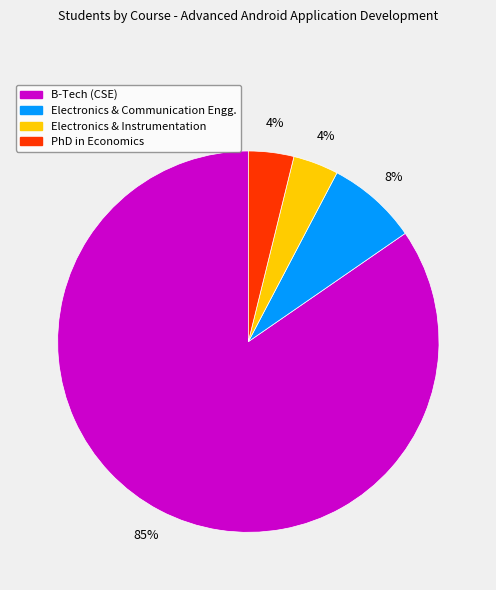

To the nearest percent, what is the average slice percentage?

25%